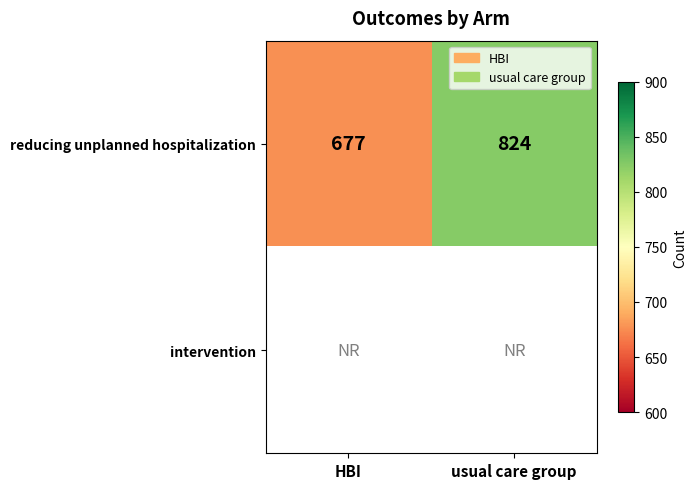

What value does the reducing unplanned hospitalization series have at usual care group, to the nearest 10?

820